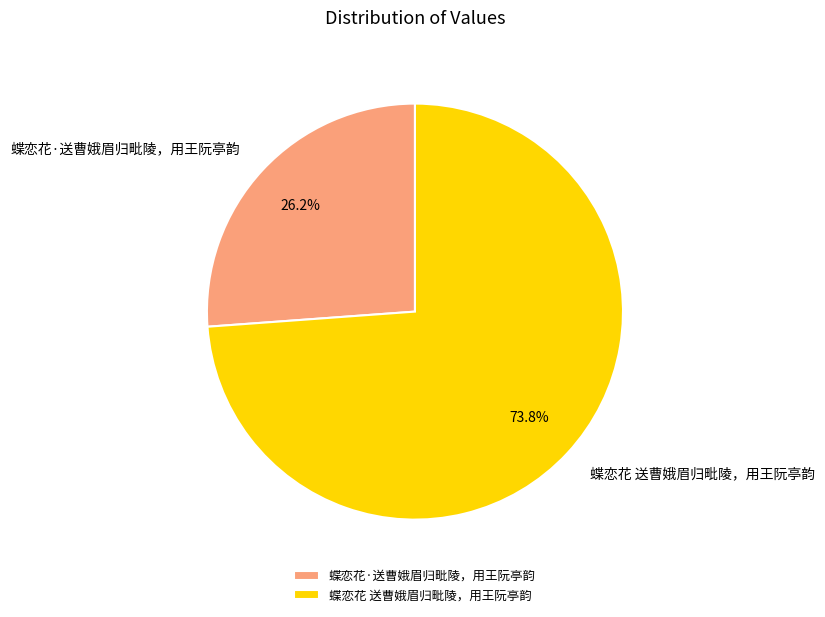

What is the smallest slice in the pie chart?

蝶恋花·送曹娥眉归毗陵，用王阮亭韵